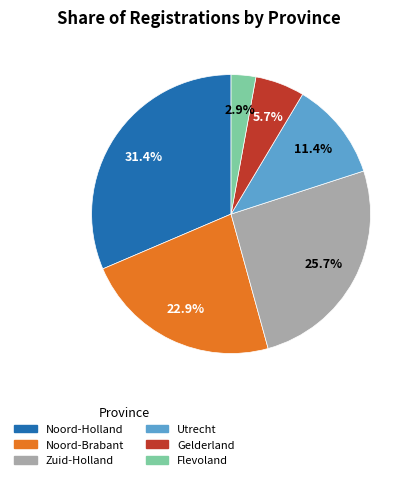

Does Flevoland account for over 50% of the chart?

No